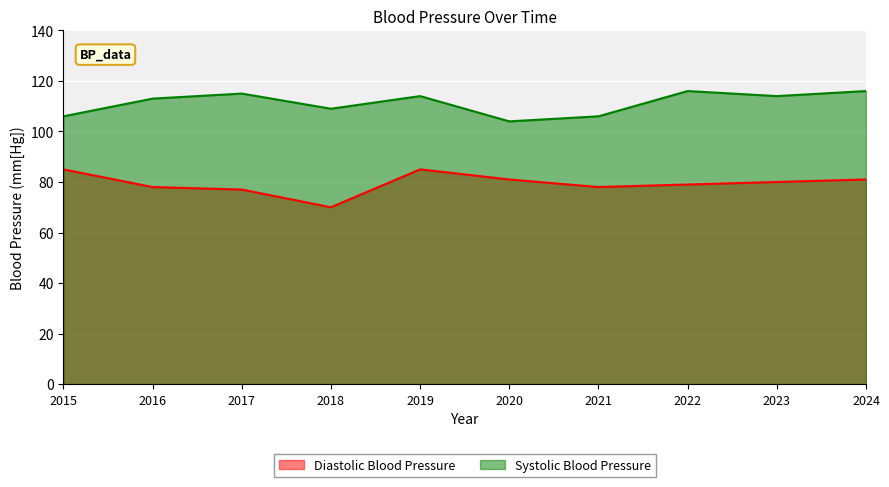

Which series has the widest spread of values?

Diastolic Blood Pressure